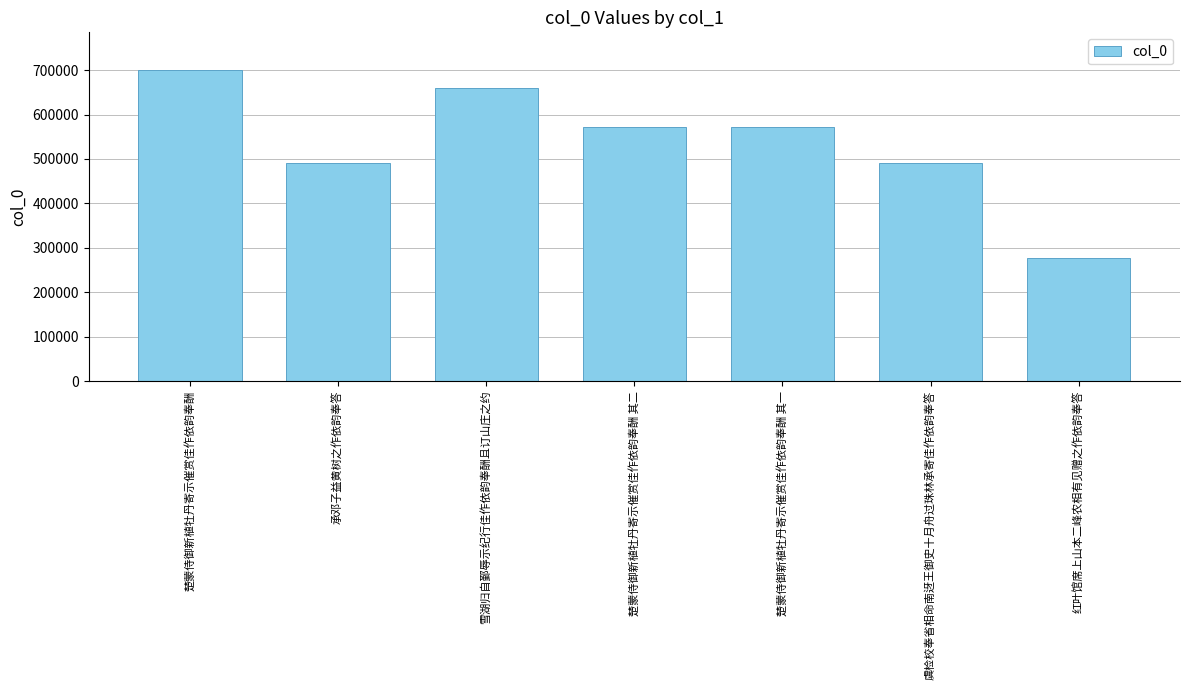

What is the smallest value displayed?

277142